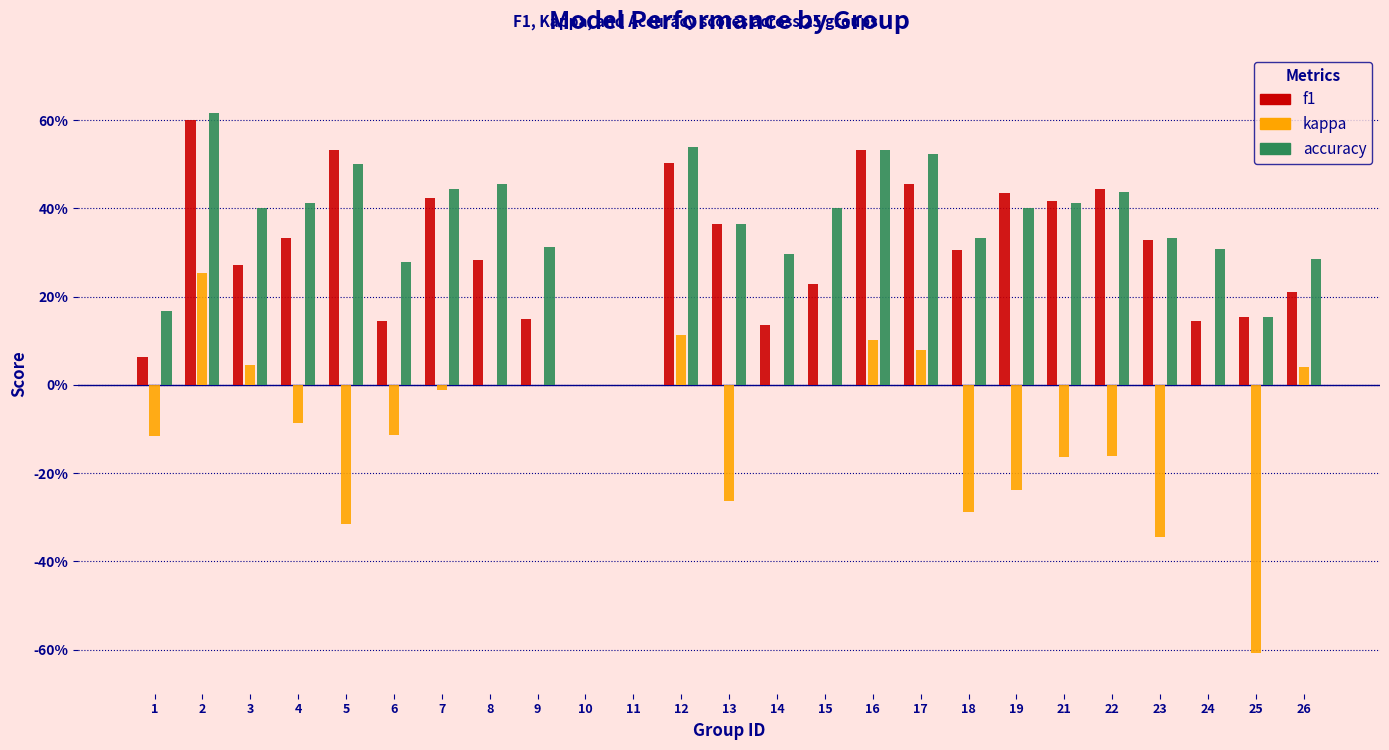

What are all the series names shown in the legend?

f1, kappa, accuracy